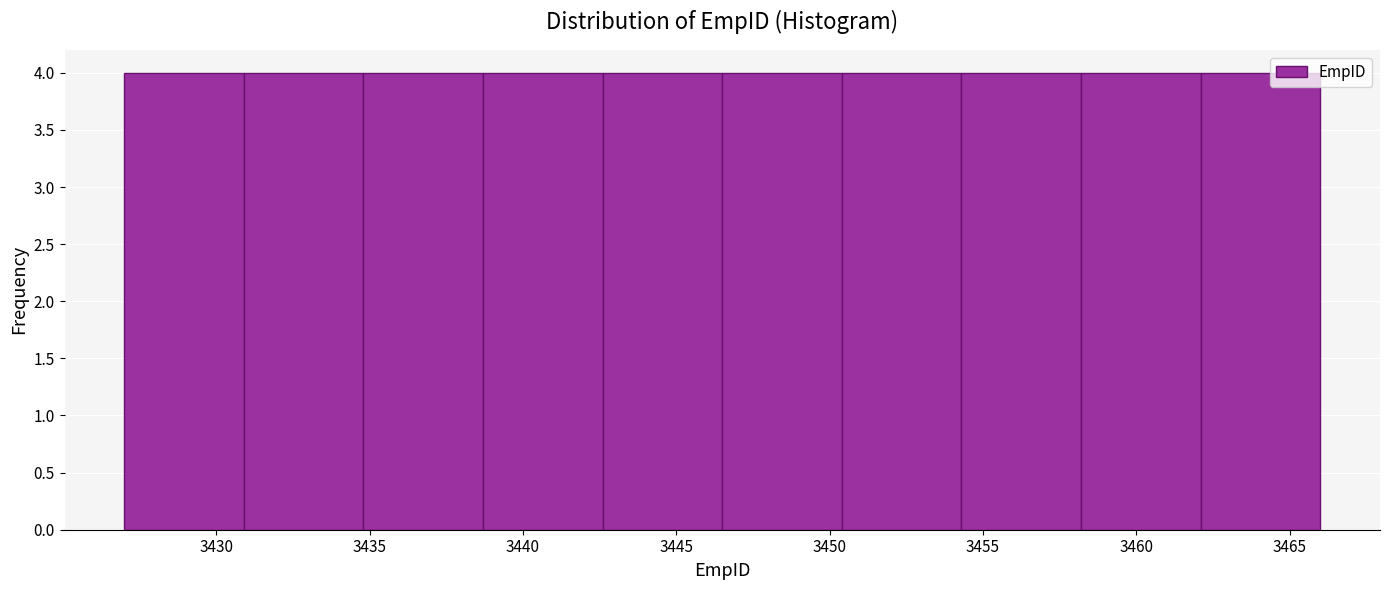

How tall is the bar that spans 3427.0 to 3430.9 on the x-axis? Neither the bar edges nor the heights are printed on the chart, so give them approximately, as read against the axes.

4